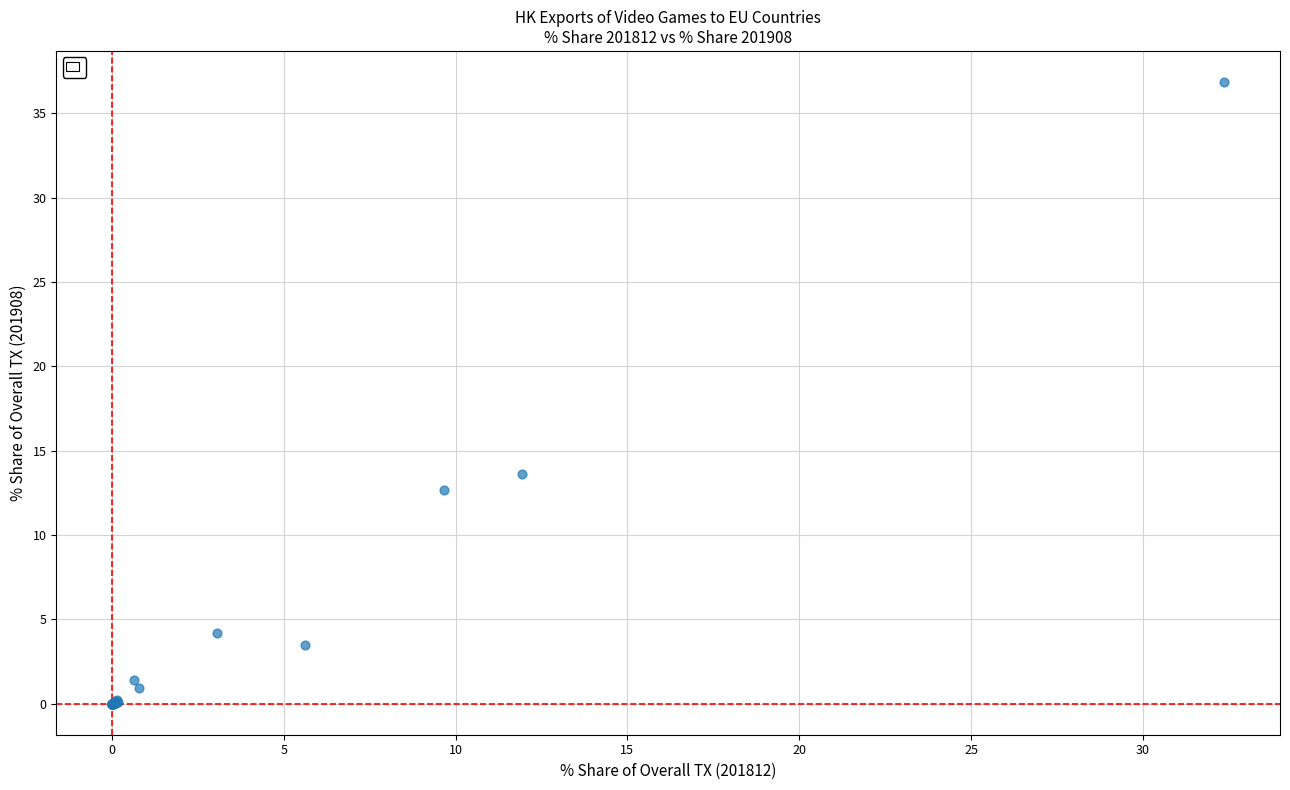

What Y value in the scatter plot is closest to 18?

13.6